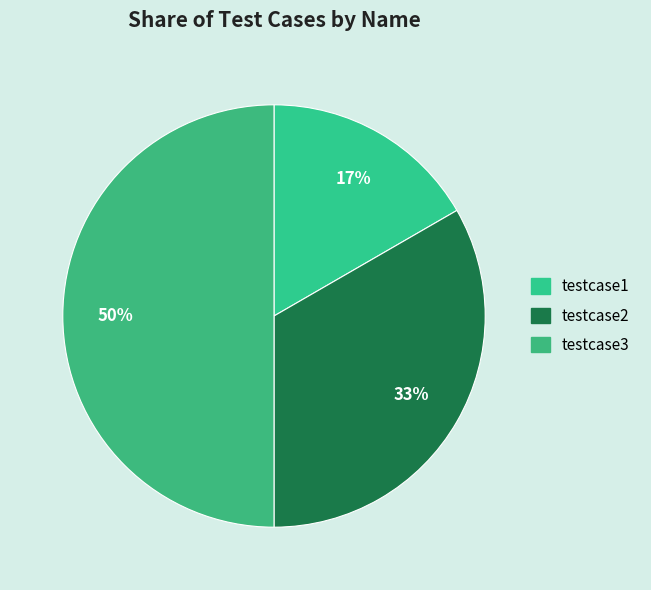

What is the smallest slice in the pie chart?

testcase1